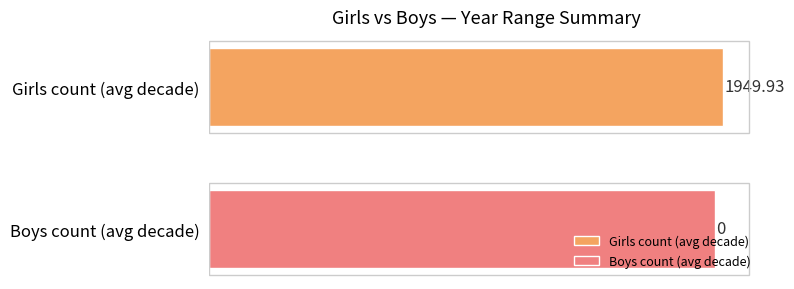

Which series has the largest range (max minus min)?

Girls count (avg decade)